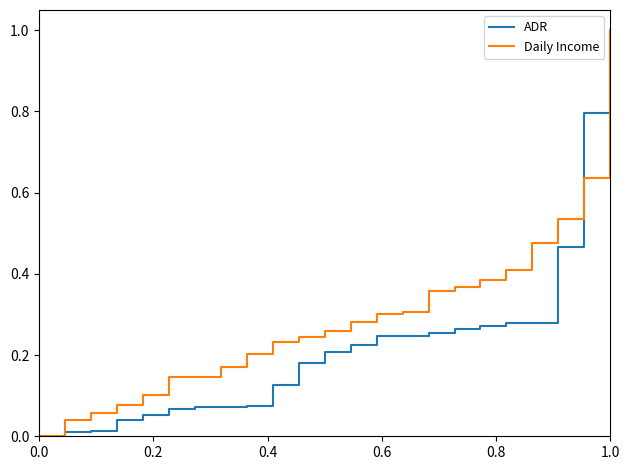

What are all the series names shown in the legend?

ADR, Daily Income